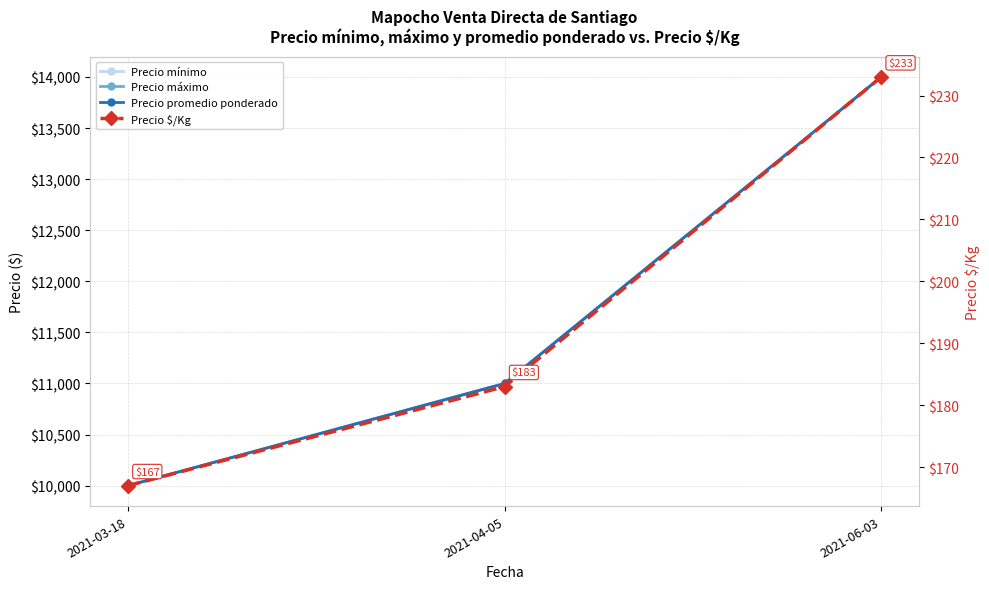

Where is Precio $/Kg nearest to the value 200?

2021-04-05